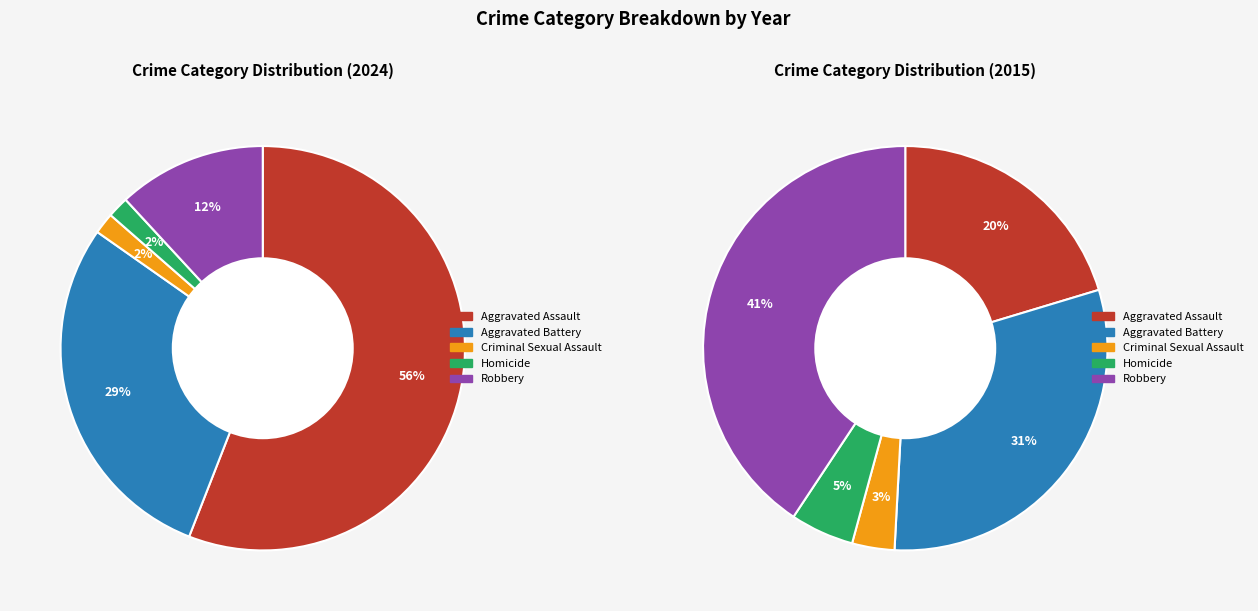

What percentage is the Homicide slice, to the nearest percent?

2%